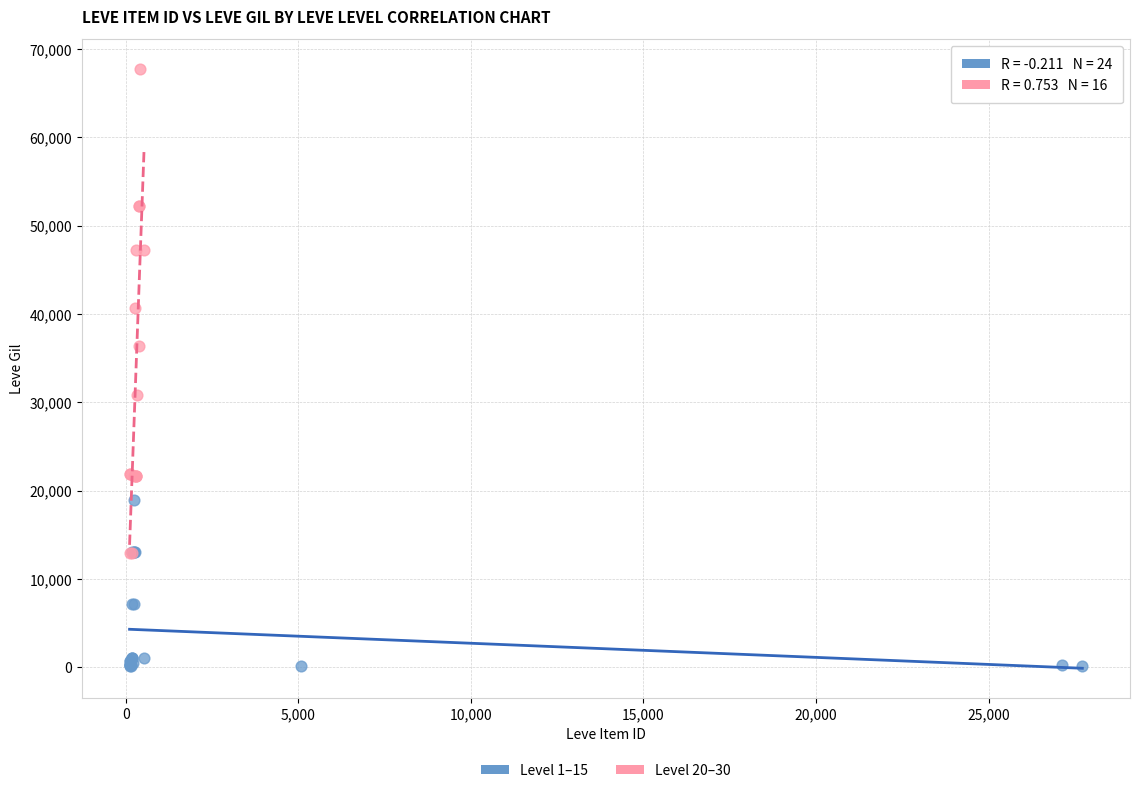

What are all the series names shown in the legend?

Level 1–15, Level 20–30